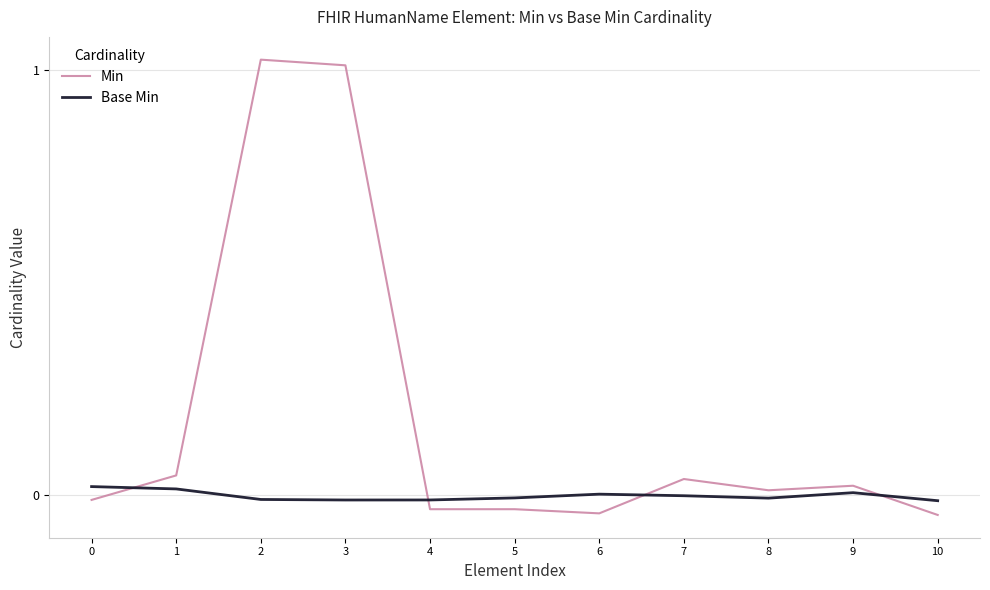

Rank the series by their average value, from highest to lowest.

Min, Base Min